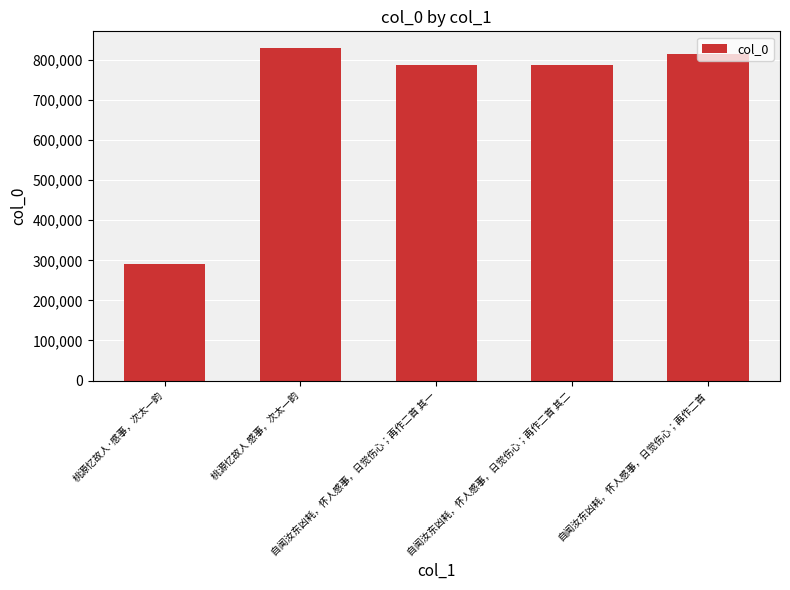

What is the greatest value displayed?

829862